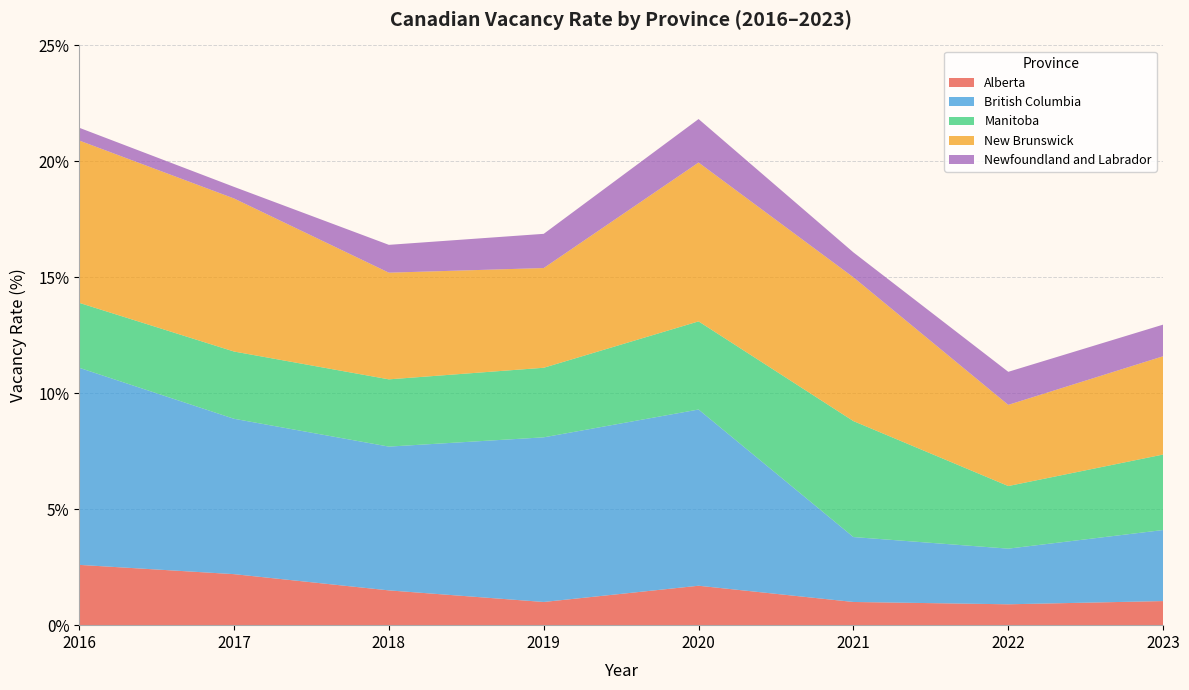

What is the total value across all series at 2018?

16.4